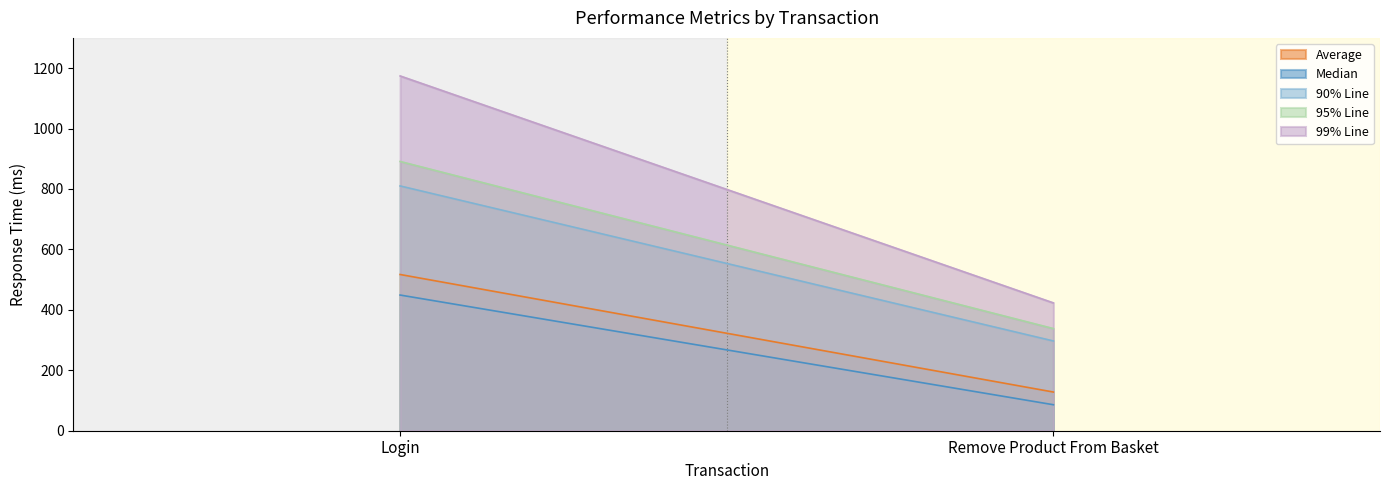

What are all the series names shown in the legend?

Average, Median, 90% Line, 95% Line, 99% Line